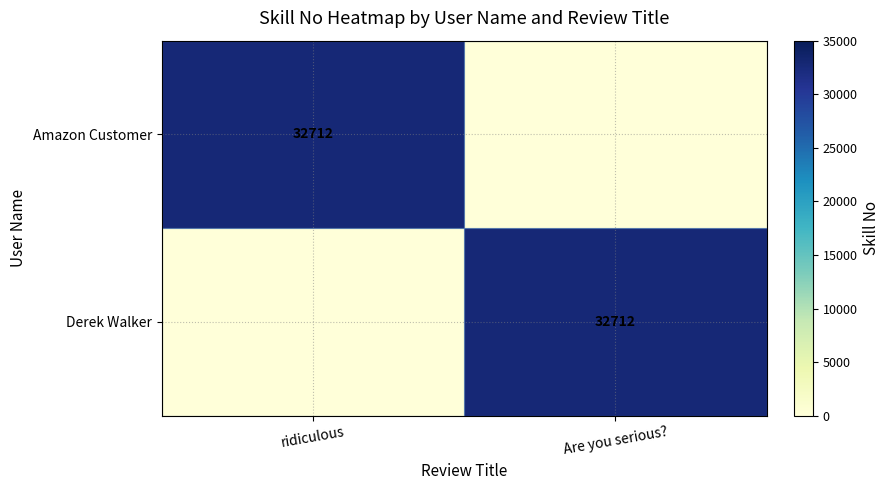

The value of Derek Walker at Are you serious? is 14986. True or false?

False